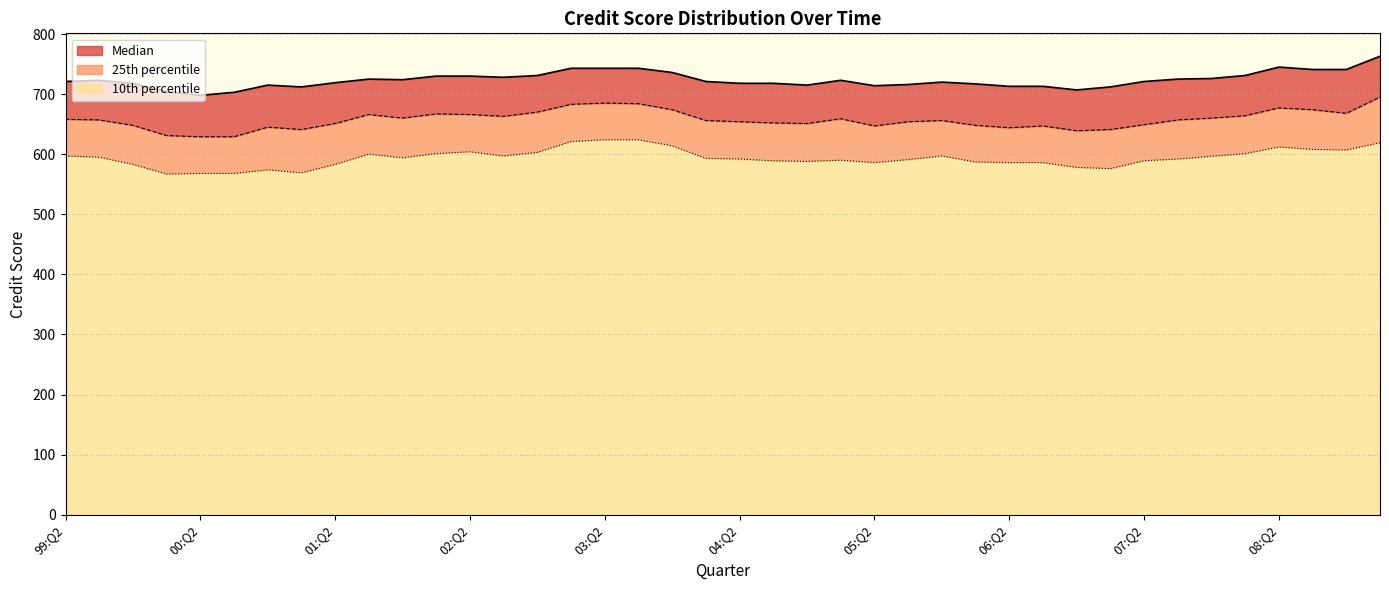

True or false: Median and 25th percentile intersect in this chart.

False